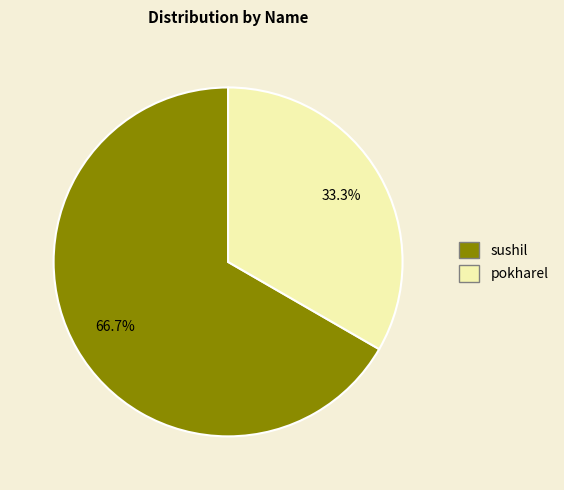

How many slices are in this pie chart?

2